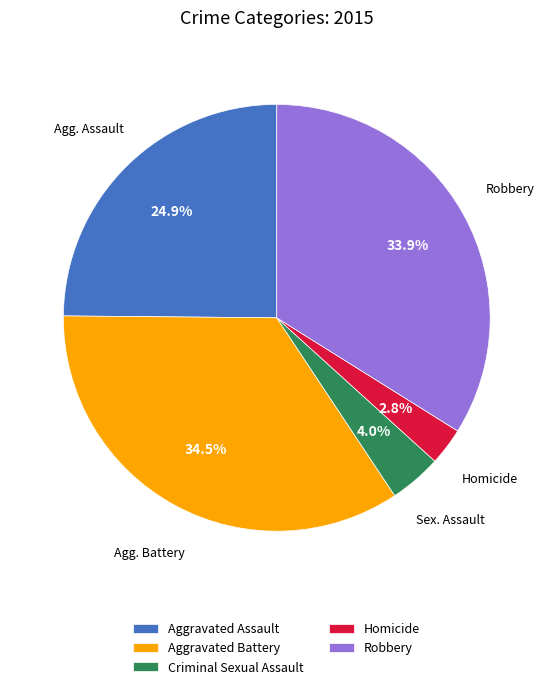

What is the ratio of the value at Aggravated Assault to the value at Robbery?

0.7